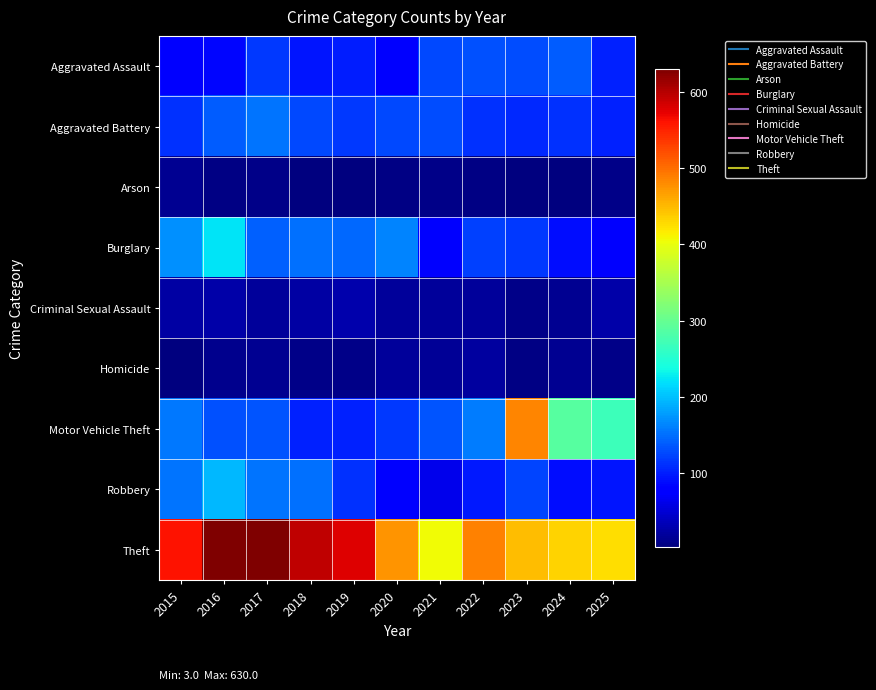

At which category is the sum across all series the highest?

2016